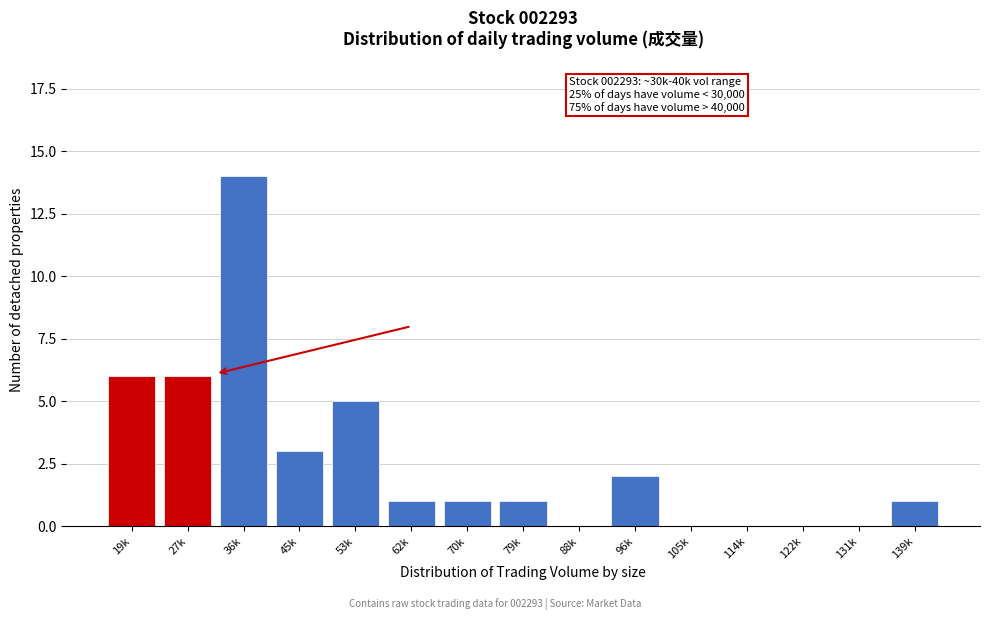

Reading left to right, extract all data points from this chart.

19k=6	27k=6	36k=14	45k=3	53k=5	62k=1	70k=1	79k=1	88k=0	96k=2	105k=0	114k=0	122k=0	131k=0	139k=1